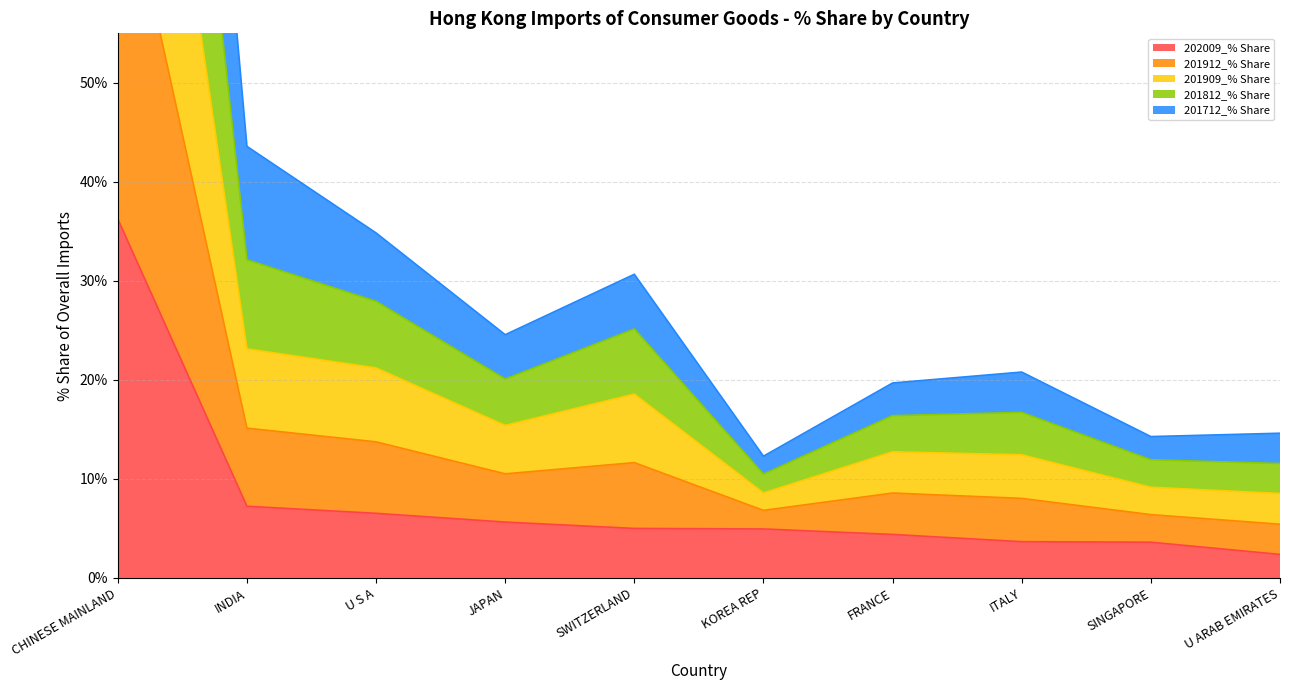

What is the highest value of the 202009_% Share series?

36.3